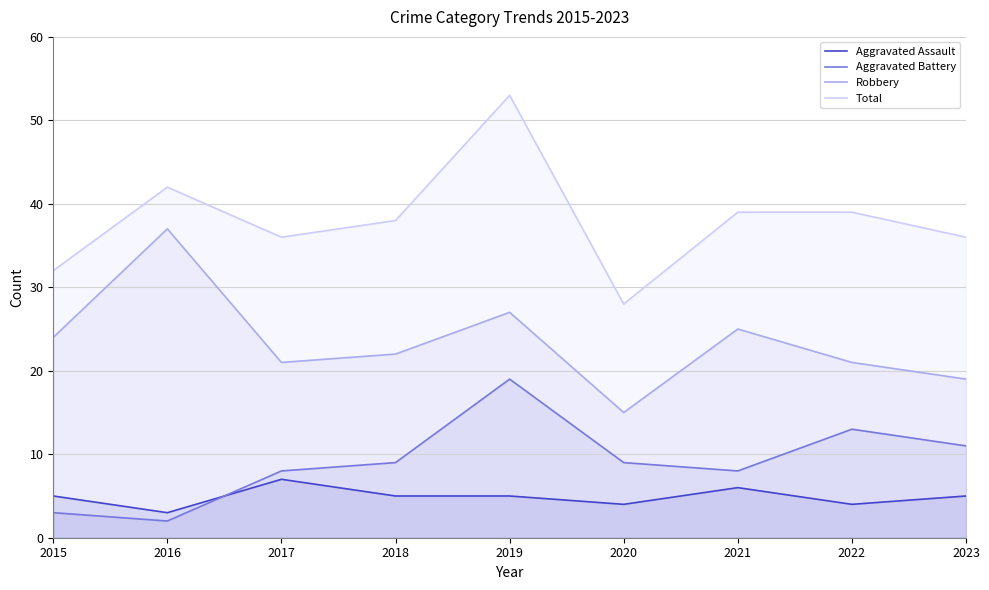

Where does the Aggravated Assault series first go above 5?

2017